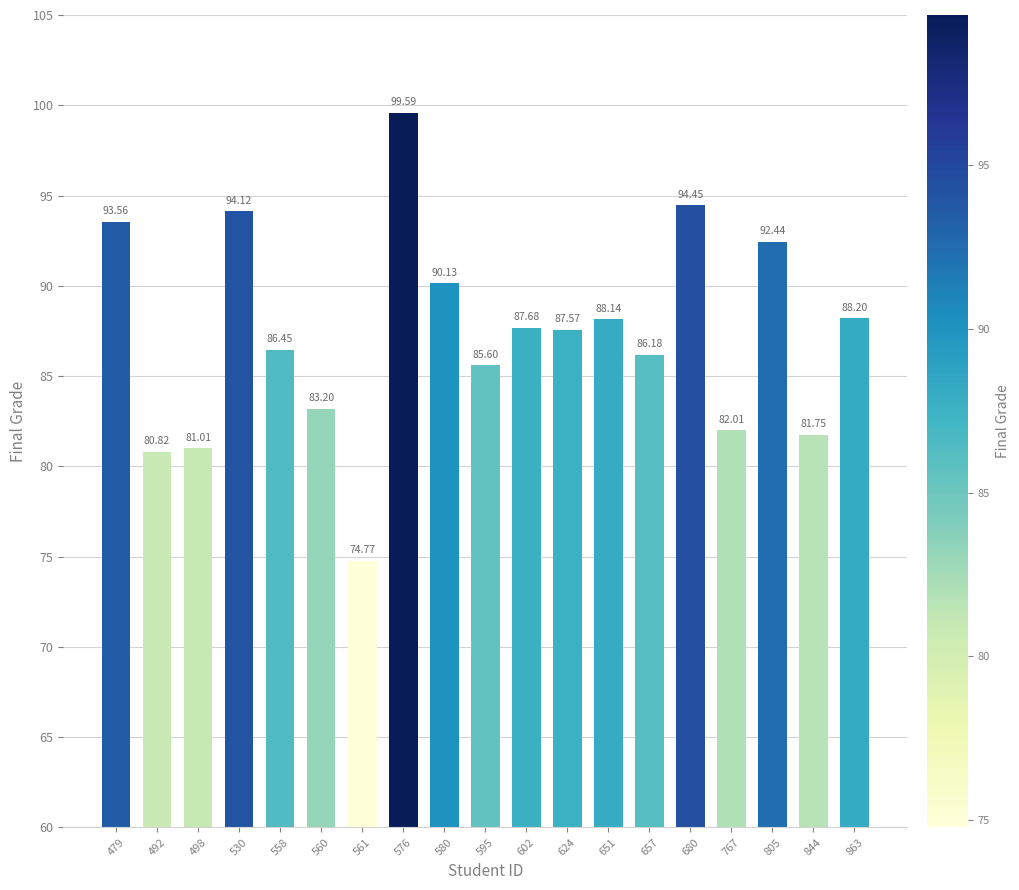

What is the value of the 1st bar from the left?

93.6